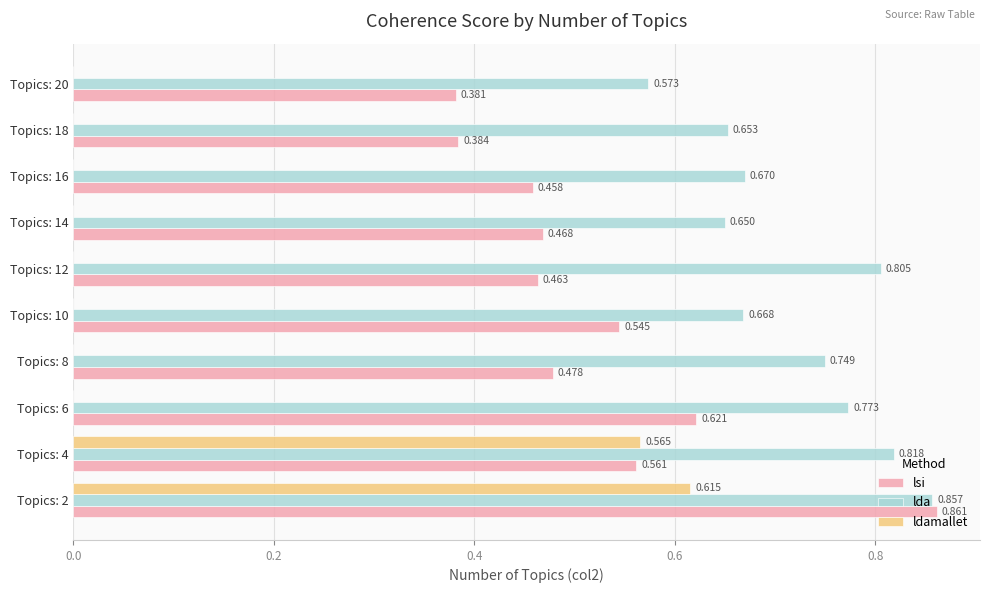

Between Topics: 8 and Topics: 16, which series saw the biggest shift?

lda